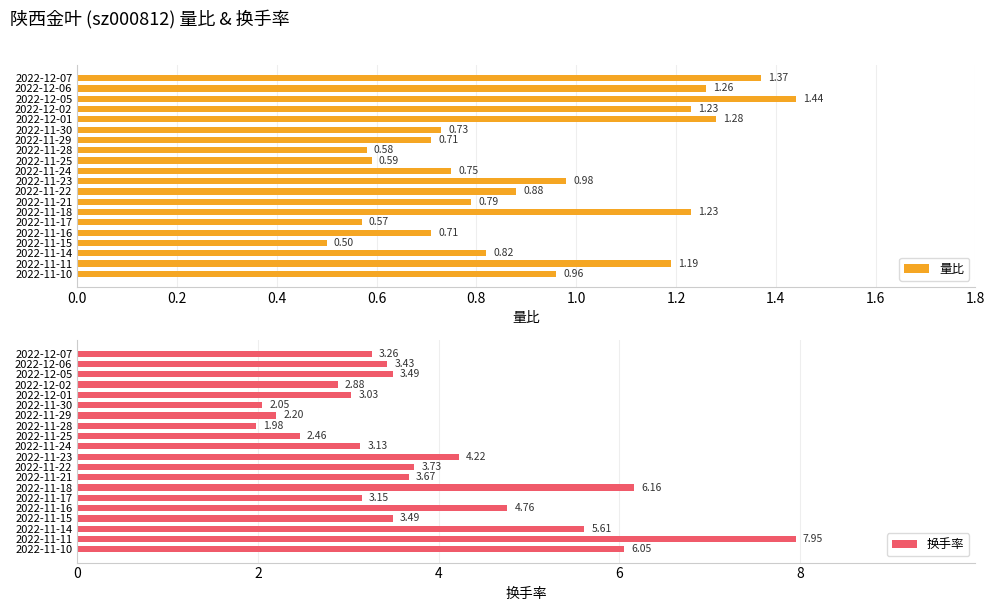

What are all the series names shown in the legend?

量比, 换手率